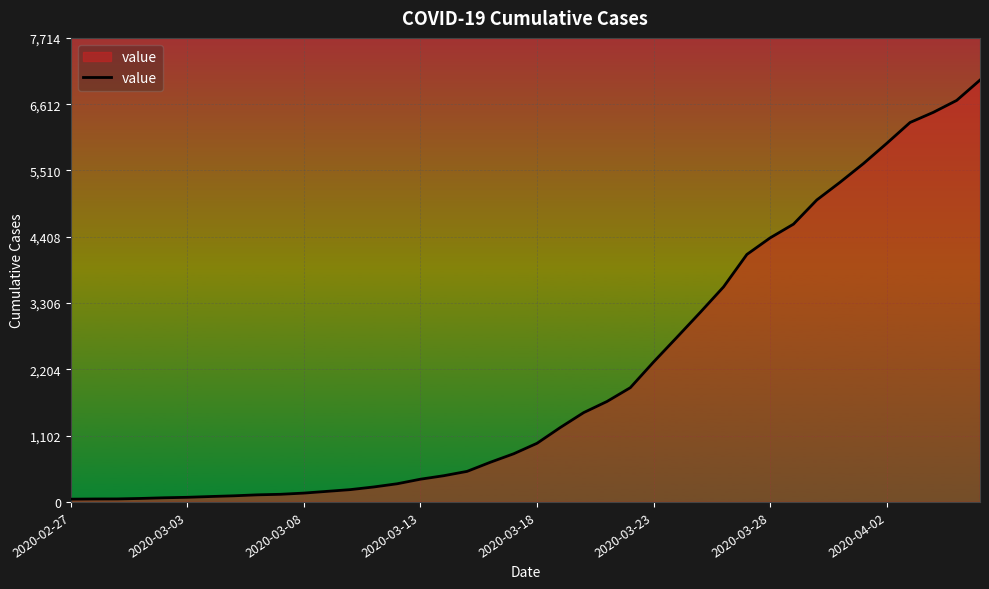

What is the difference between the maximum and minimum values?

6967